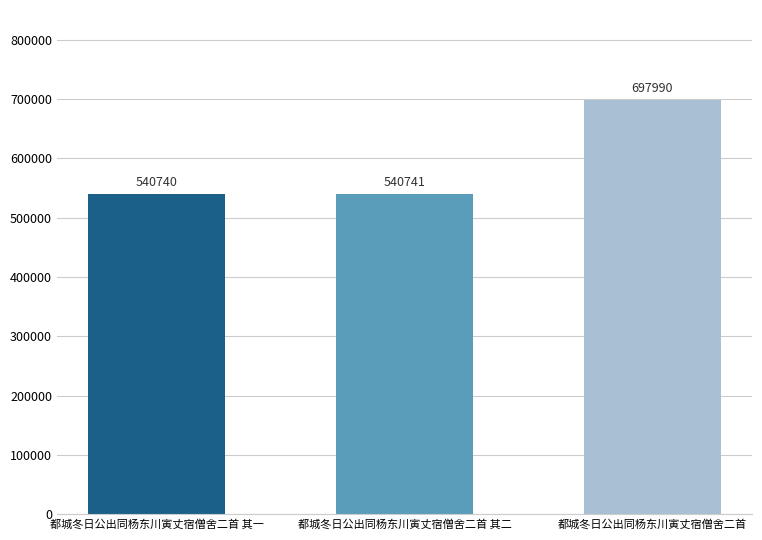

Reading right to left, extract all data points from this chart.

都城冬日公出同杨东川寅丈宿僧舍二首=697990	都城冬日公出同杨东川寅丈宿僧舍二首 其二=540741	都城冬日公出同杨东川寅丈宿僧舍二首 其一=540740